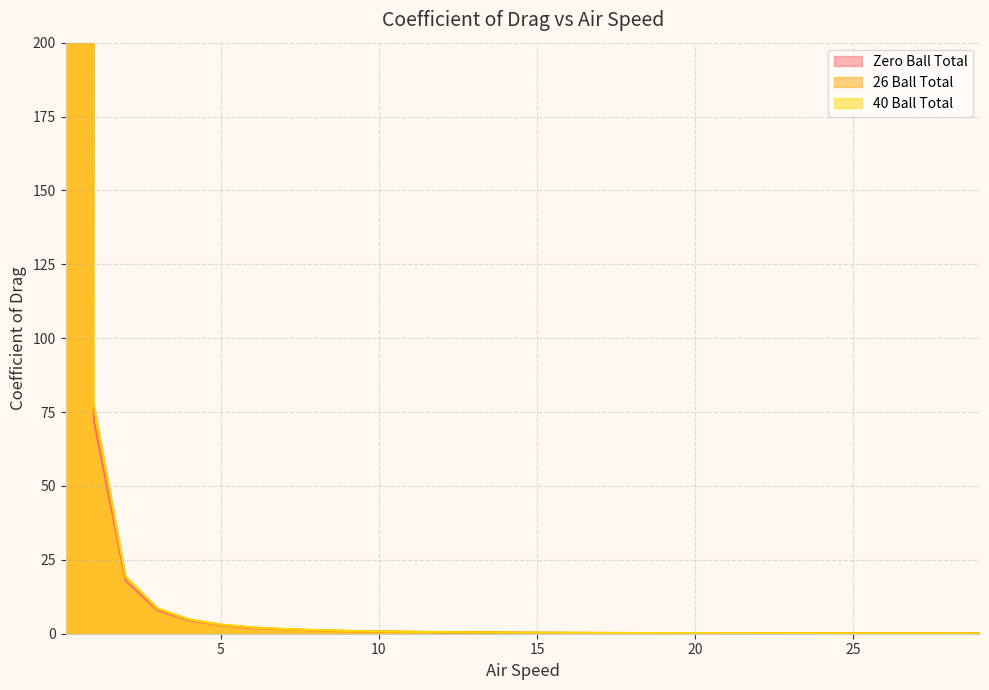

What is the value of the 26 Ball Total point at the 29th from the left?

0.1